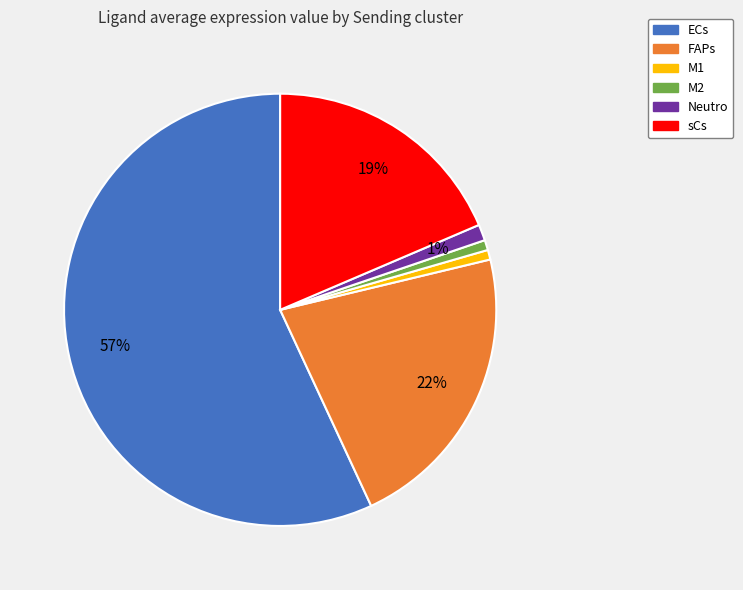

To the nearest percent, what is the difference between the FAPs and sCs slice percentages?

3%